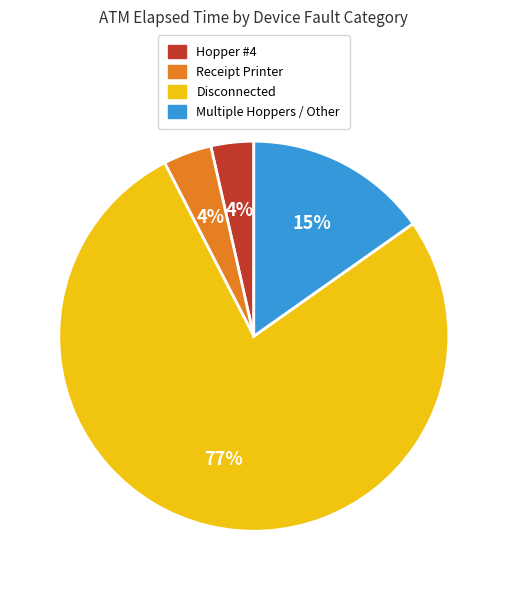

Count the number of slices in the pie.

4